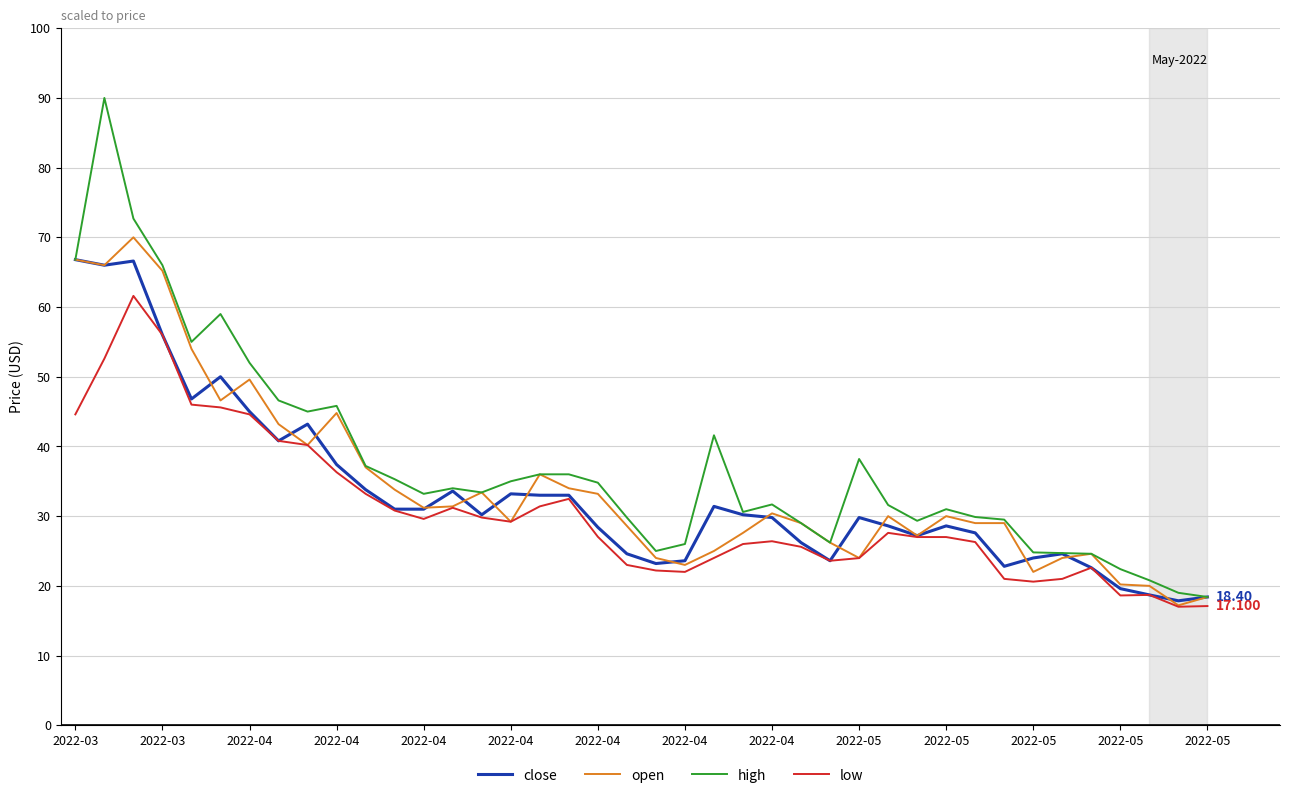

Which series has the widest spread of values?

high